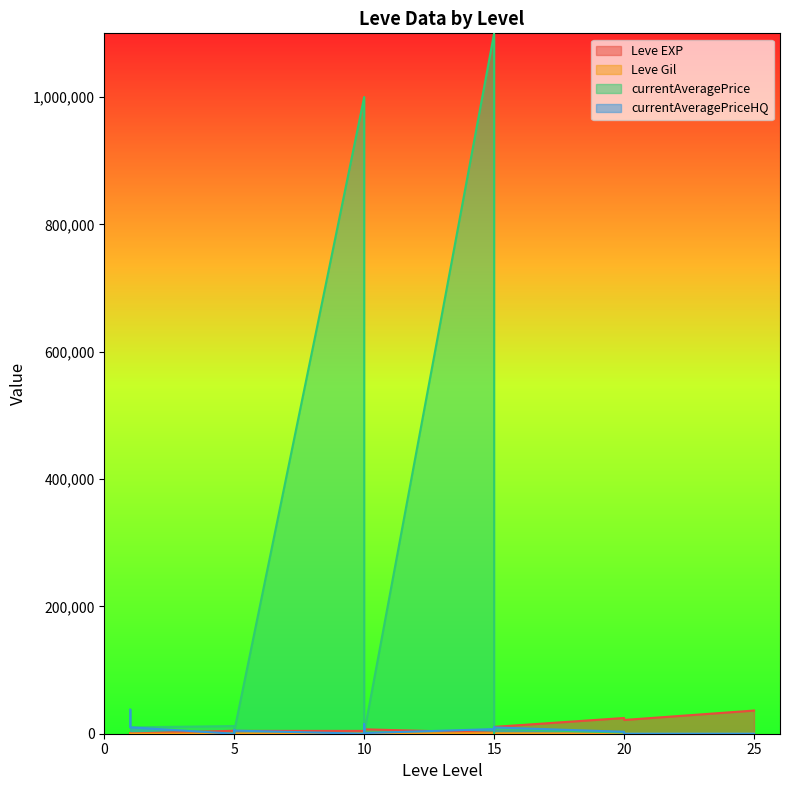

After their last crossing, which series has the higher values: currentAveragePriceHQ or Leve EXP?

Leve EXP